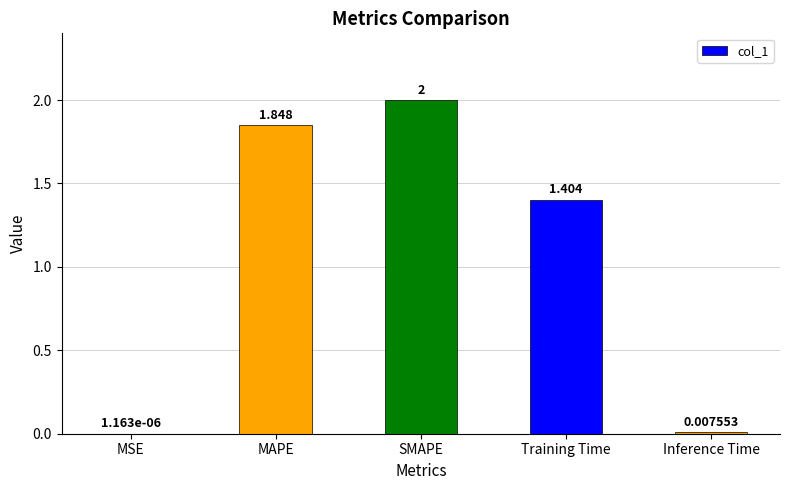

Which has a higher value, MAPE or Training Time?

MAPE